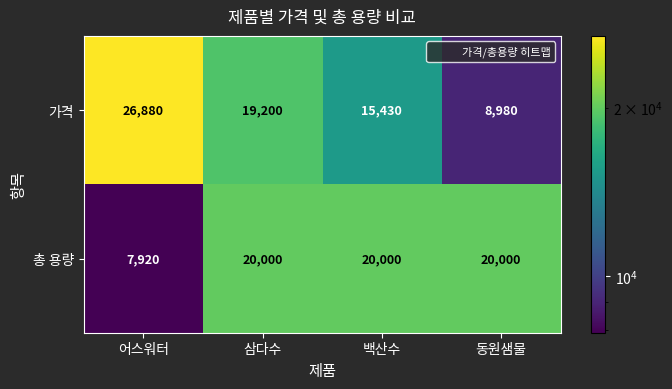

What is the total value across all series at 삼다수?

39200